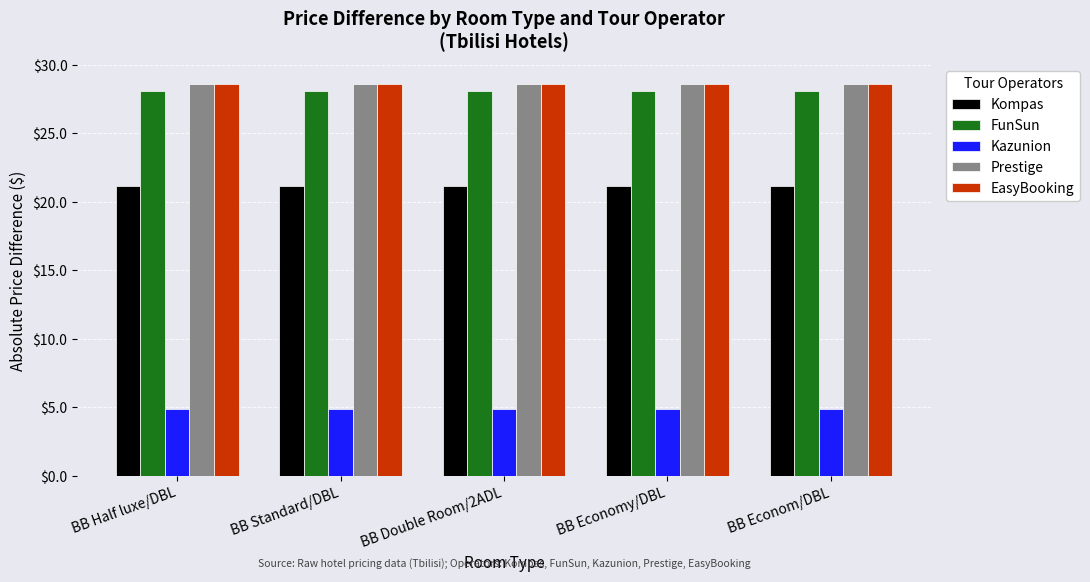

What is the label of the 2nd bar from the right?

BB Economy/DBL